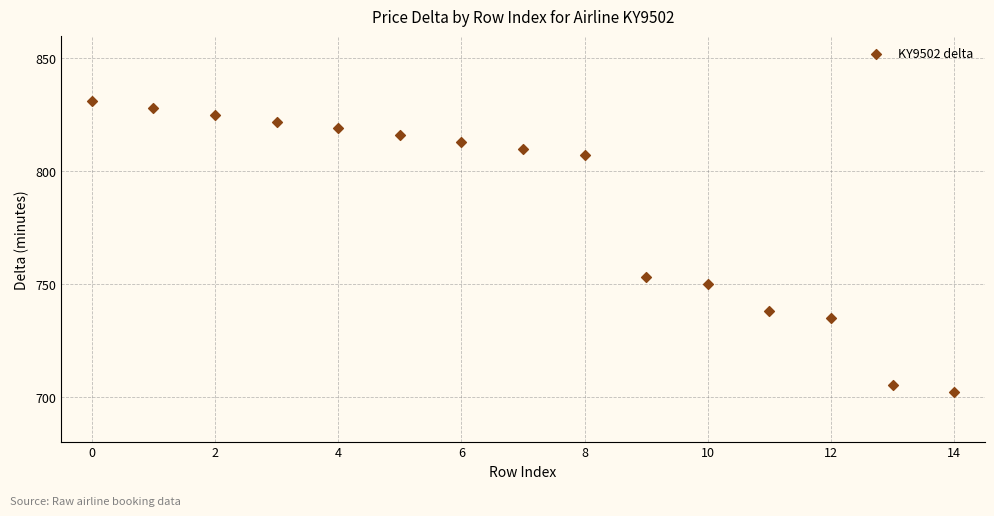

What Y value in the scatter plot is closest to 766?

753